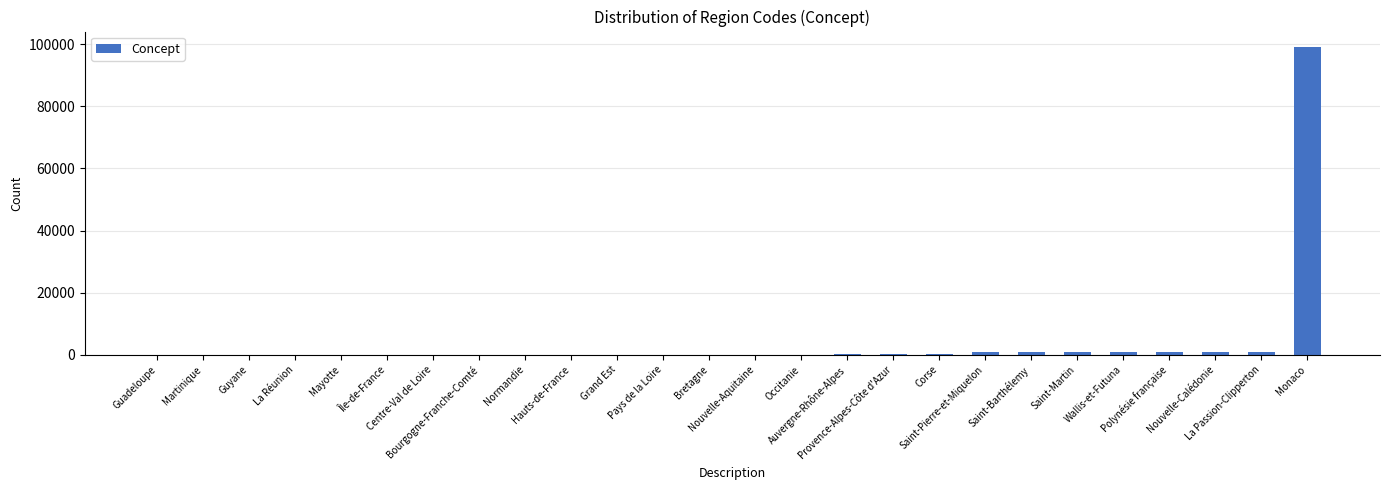

What is the sum of all values?

106727